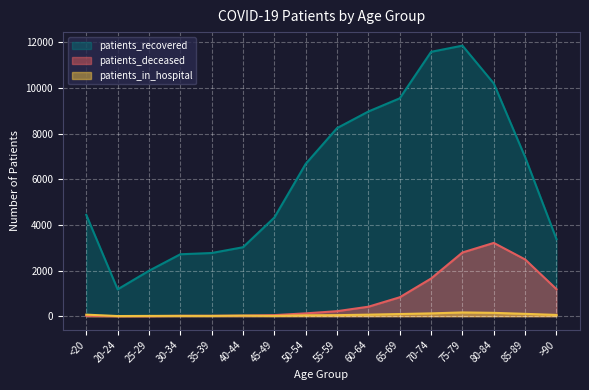

Reading left to right, transcribe all the data shown in this chart.

patients_recovered: <20=4439	20-24=1176	25-29=1990	30-34=2713	35-39=2768	40-44=3021	45-49=4324	50-54=6675	55-59=8241	60-64=8969	65-69=9546	70-74=11583	75-79=11854	80-84=10196	85-89=6967	>90=3375
patients_deceased: <20=16	20-24=4	25-29=3	30-34=16	35-39=17	40-44=24	45-49=47	50-54=124	55-59=219	60-64=415	65-69=829	70-74=1651	75-79=2791	80-84=3211	85-89=2485	>90=1183
patients_in_hospital: <20=67	20-24=6	25-29=12	30-34=13	35-39=12	40-44=24	45-49=12	50-54=38	55-59=45	60-64=67	65-69=94	70-74=123	75-79=164	80-84=146	85-89=102	>90=55